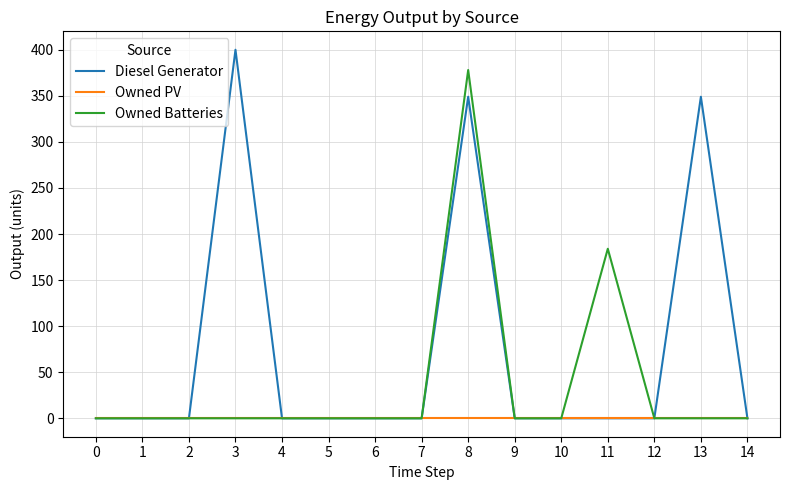

What is the greatest value displayed?

400